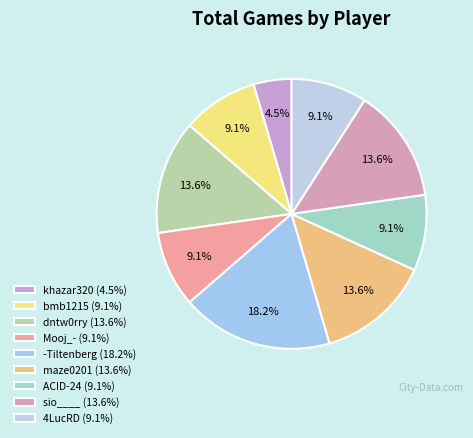

What percentage is the bmb1215 slice, to the nearest percent?

9%